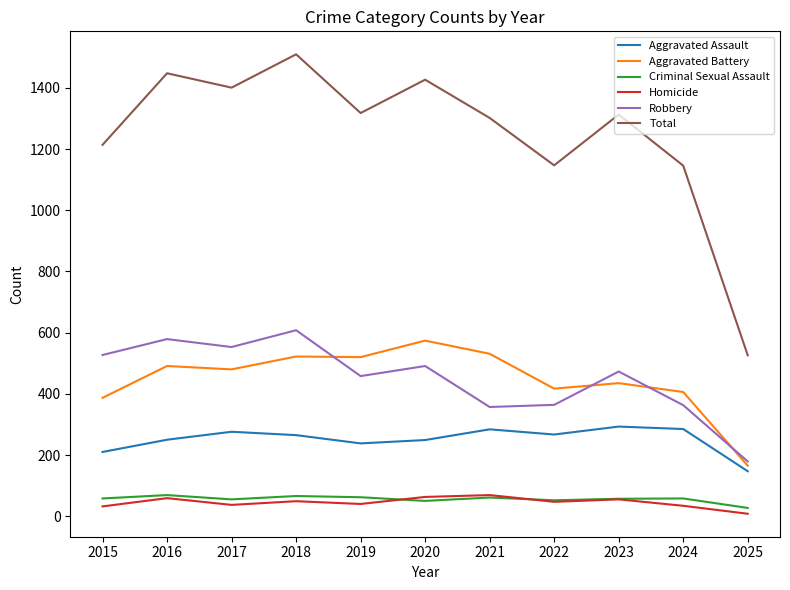

What is the highest value of the Criminal Sexual Assault series?

69